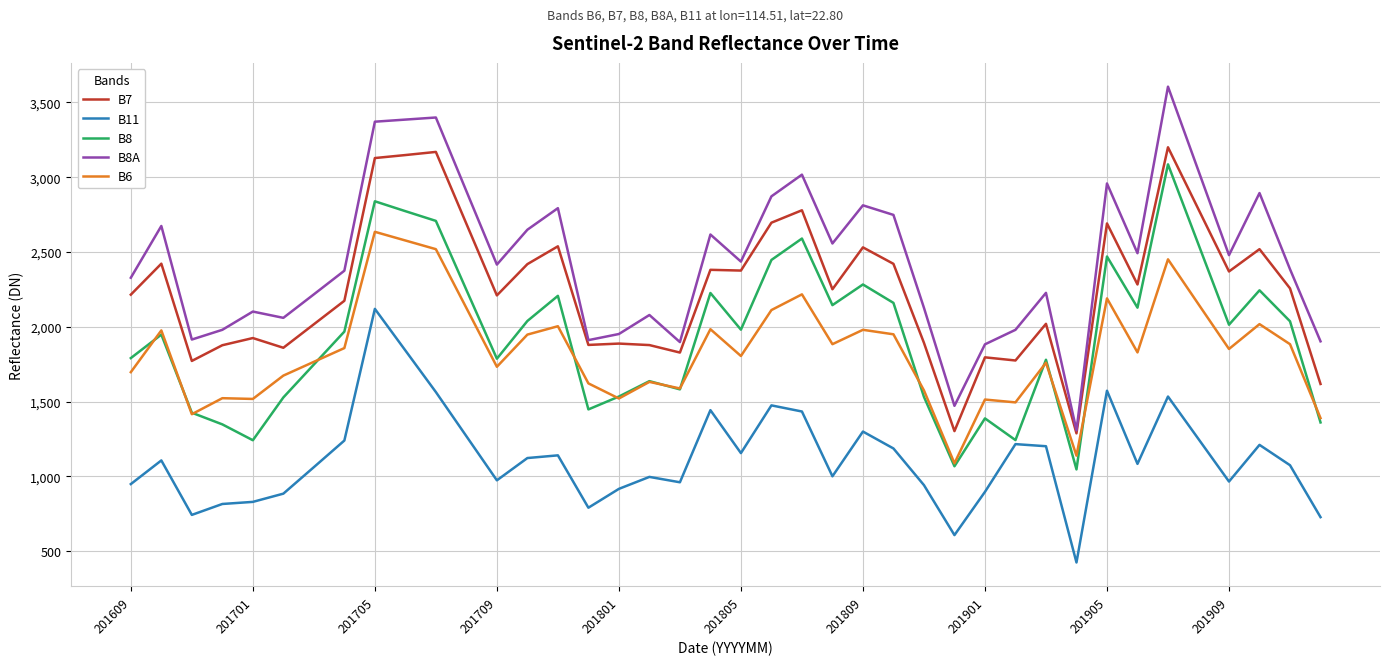

What are all the series names shown in the legend?

B7, B11, B8, B8A, B6